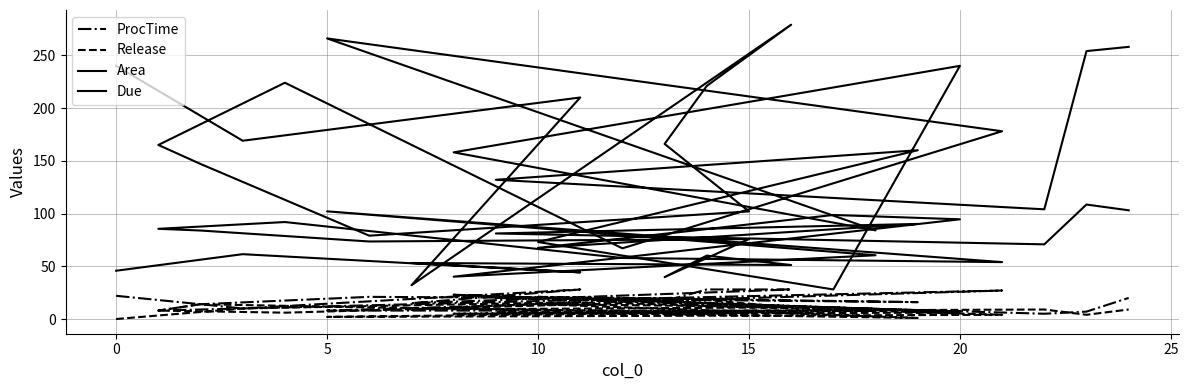

What is the label of the 5th point from the left?

15